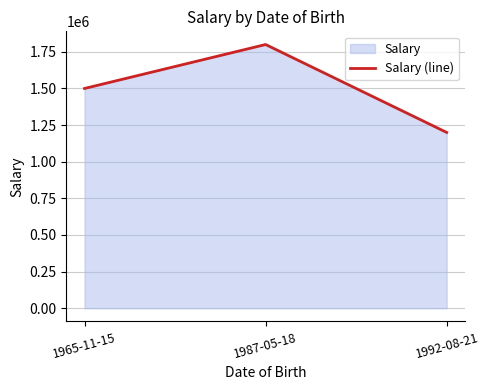

What position from the left is 1965-11-15?

1